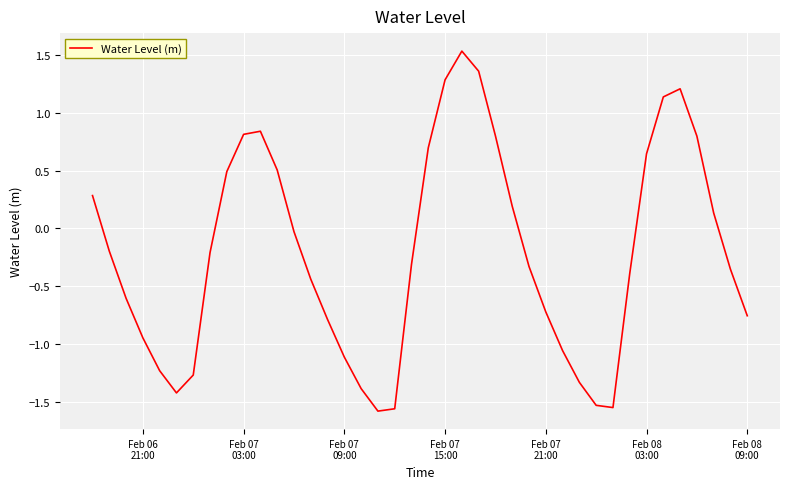

What is the greatest value displayed?

1.5